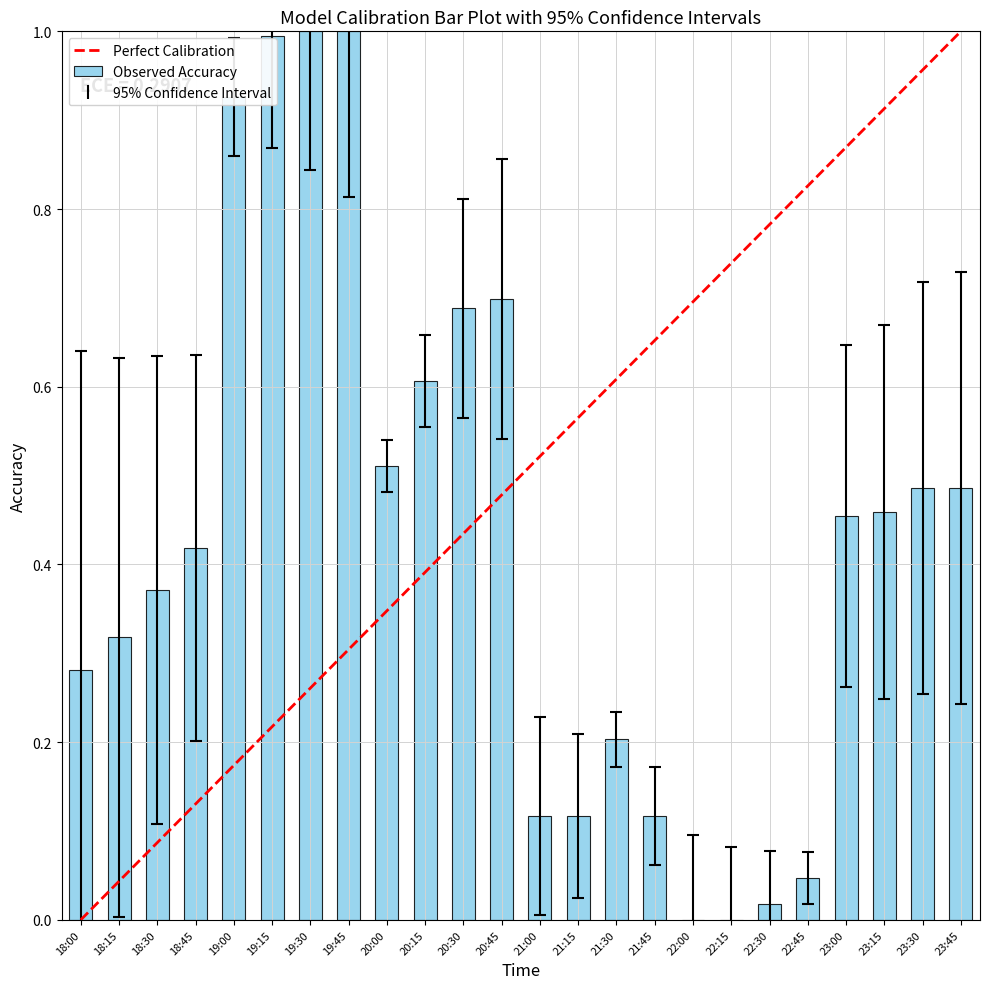

What is the difference between the values at 18:45 and 22:00?

0.4